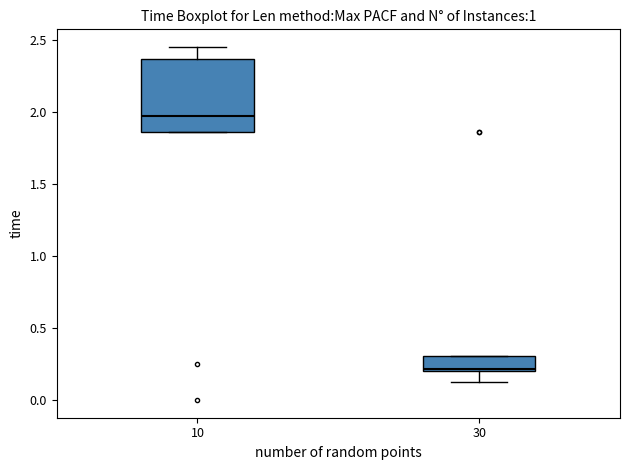

Reading left to right, transcribe this box plot: for each box, give where its median line is, the range the box spans, and where its two whiskers end, as read against the y-axis. The values are not printed on the chart, so give them approximately, as read against the axis.

10: median 1.95, box 1.85 to 2.35, whiskers 1.85 to 2.45
30: median 0.20 (just above the box's lower edge), box 0.20 to 0.30, whiskers 0.15 to 0.30